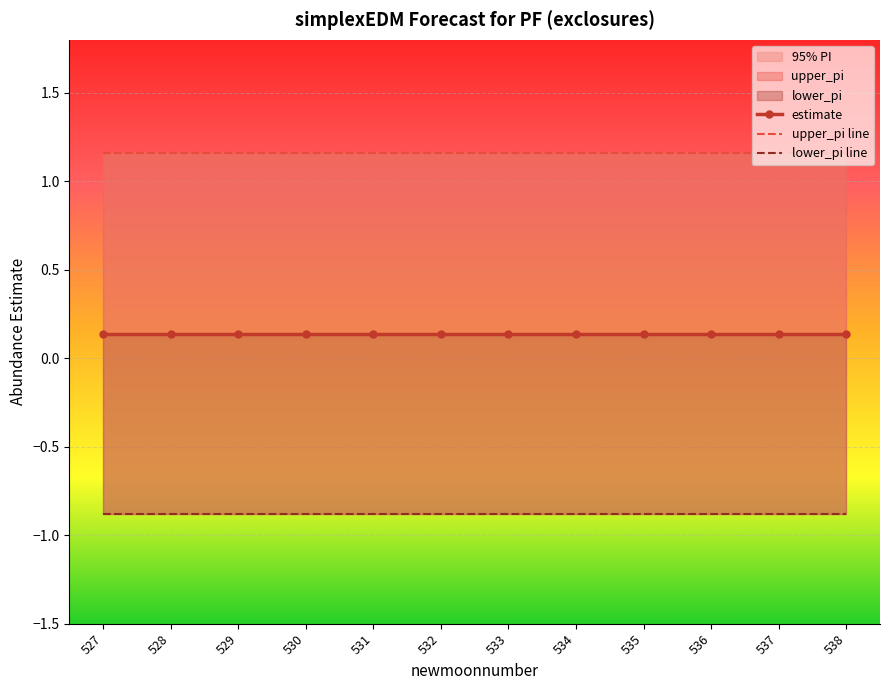

What is the sum of the estimate values at 528 and 534?

0.3